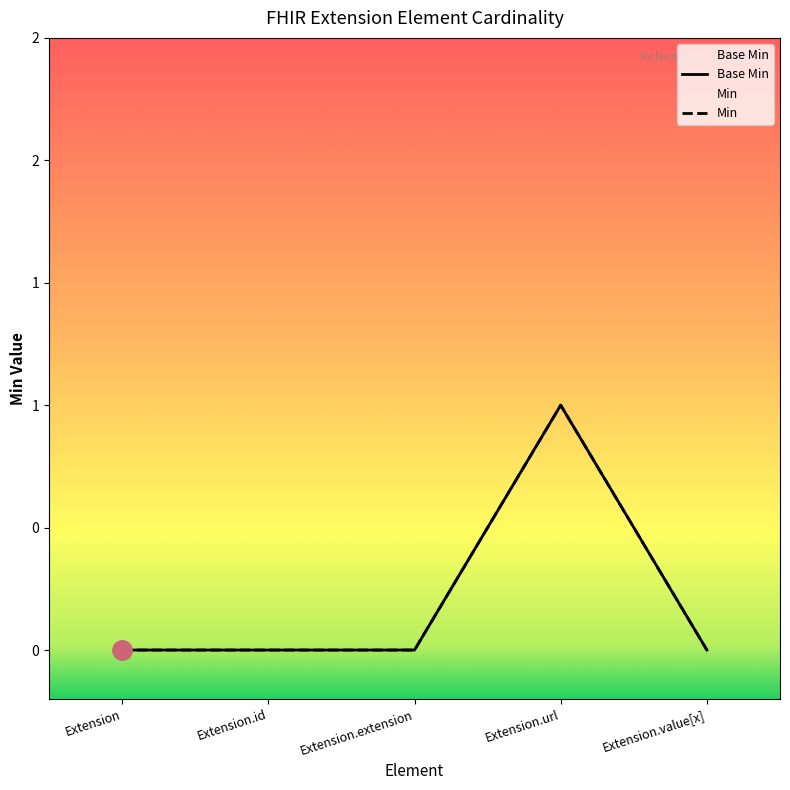

How many interior local peaks does the Min series have?

1